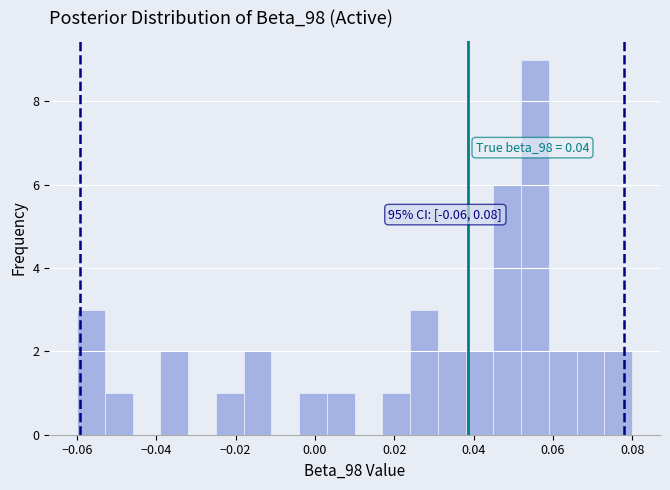

Around what value on the x-axis is the tallest bar? Give the approximate position of its centre, as read against the axis.

0.056